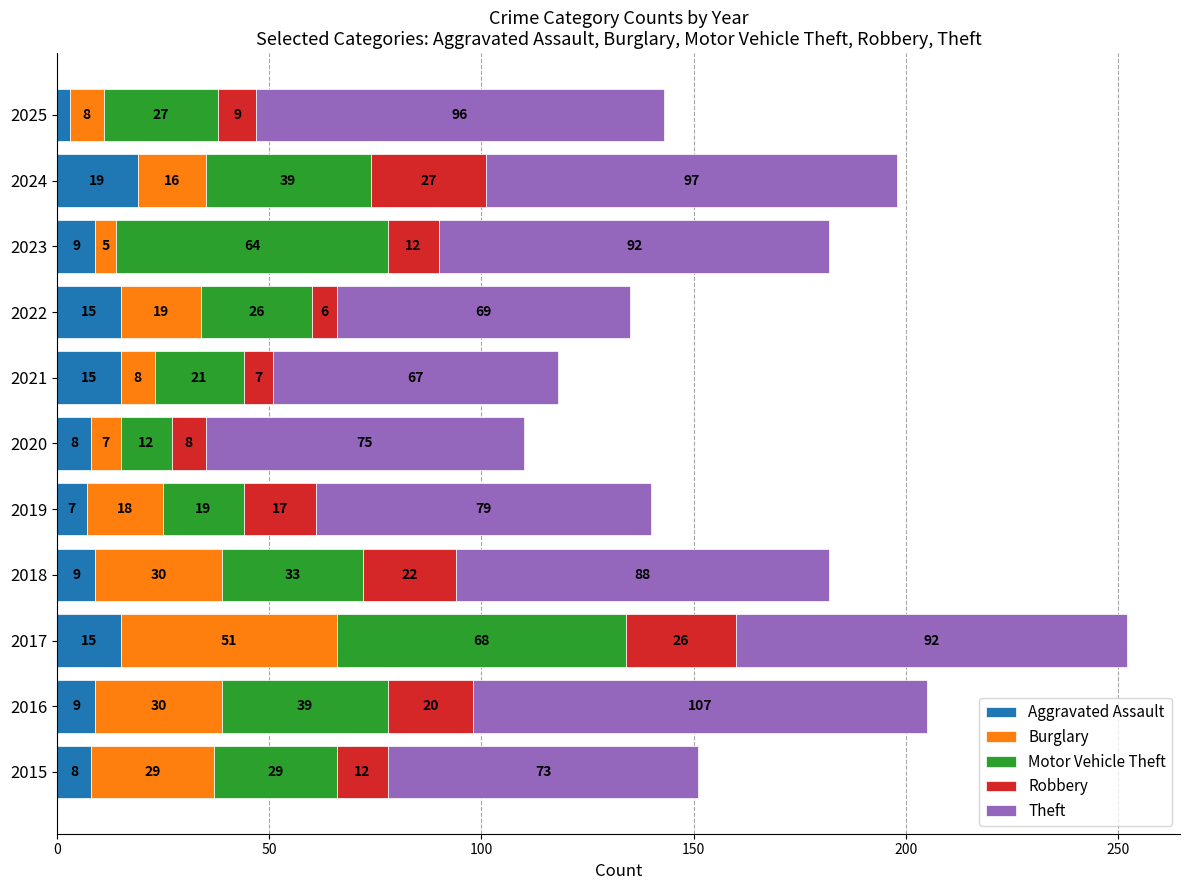

What is the difference between the second highest and minimum values in the Aggravated Assault series?

12